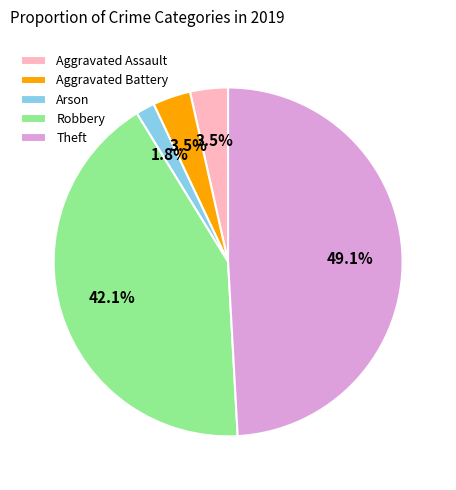

What percentage is NOT represented by Aggravated Assault?

96.5%